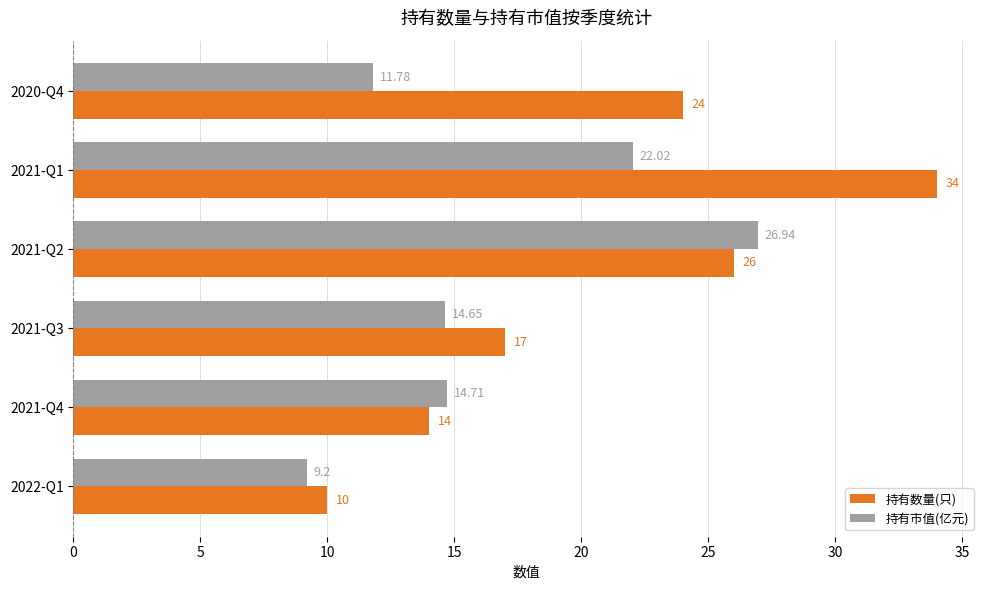

Is the value of 持有数量(只) at 2021-Q3 greater than the value of 持有市值(亿元) at 2022-Q1?

Yes